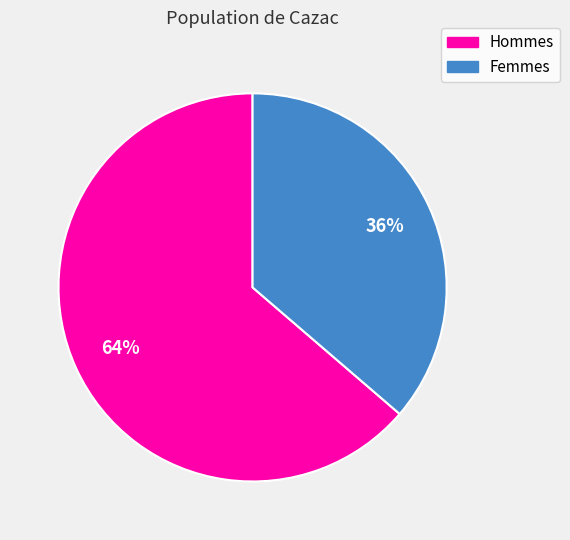

To the nearest percent, what portion does Femmes represent?

36%